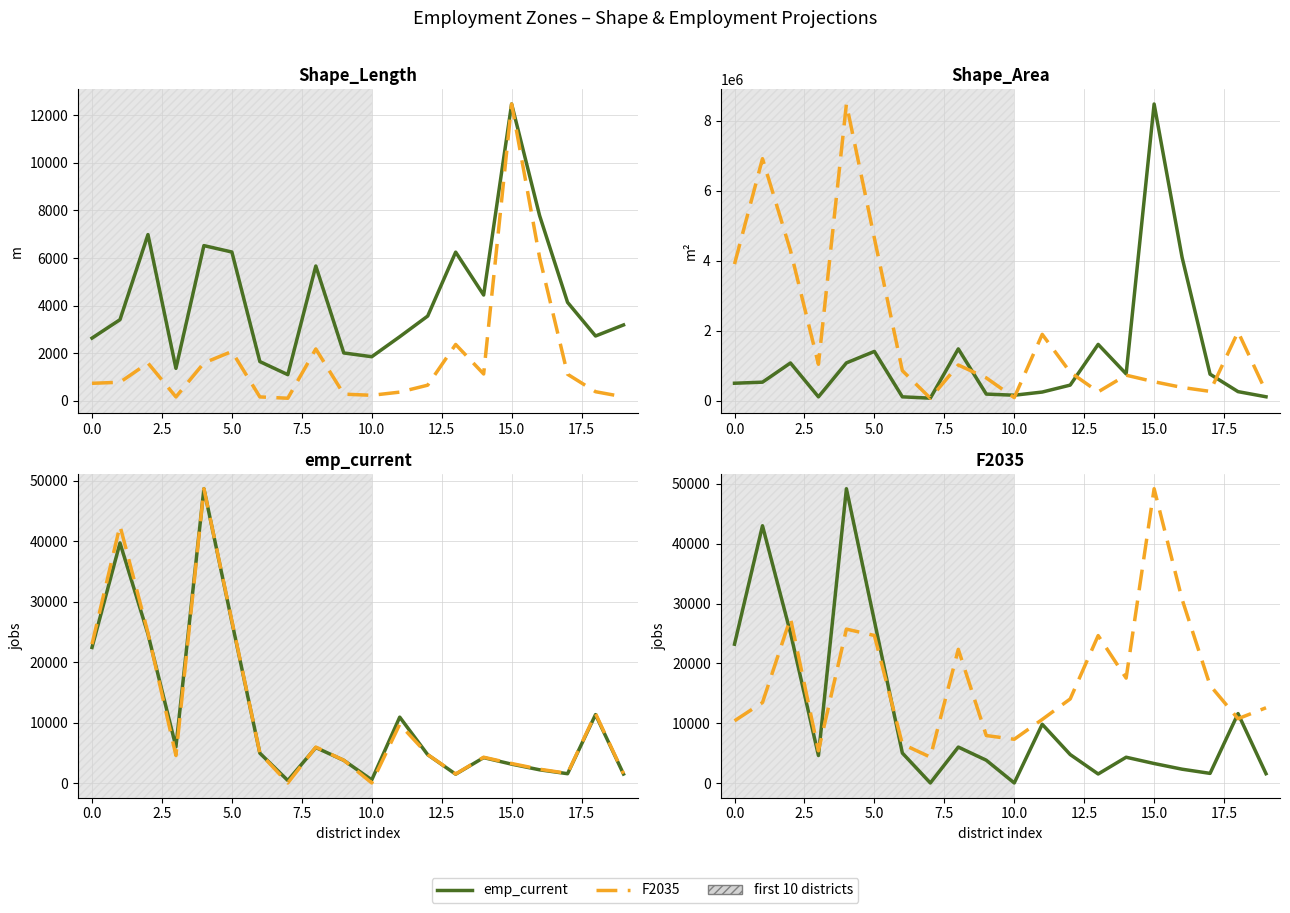

Which has a higher value, 16 or 12?

12